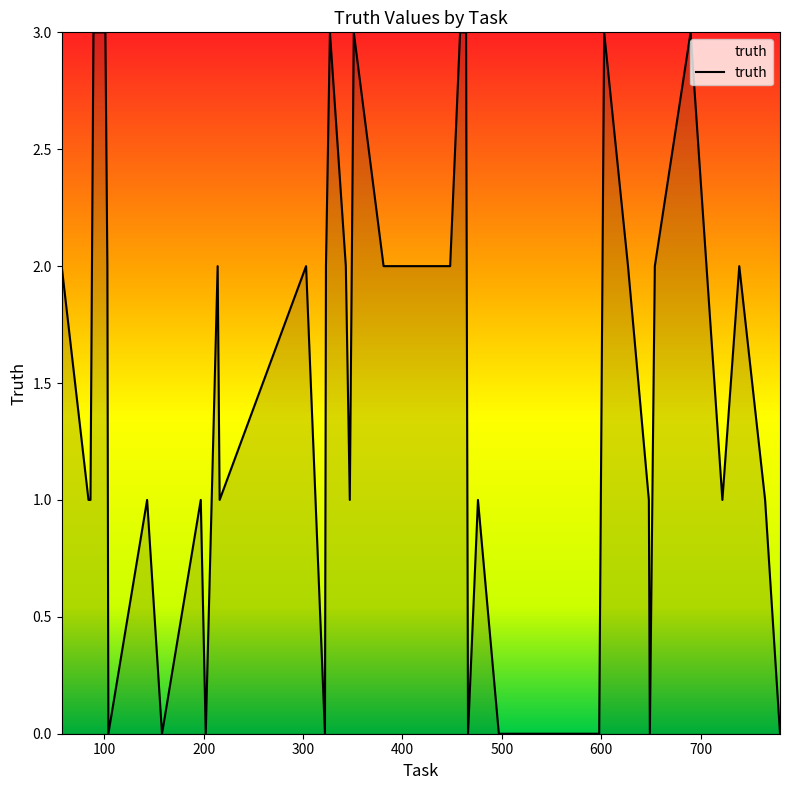

What is the maximum value shown in the chart?

3